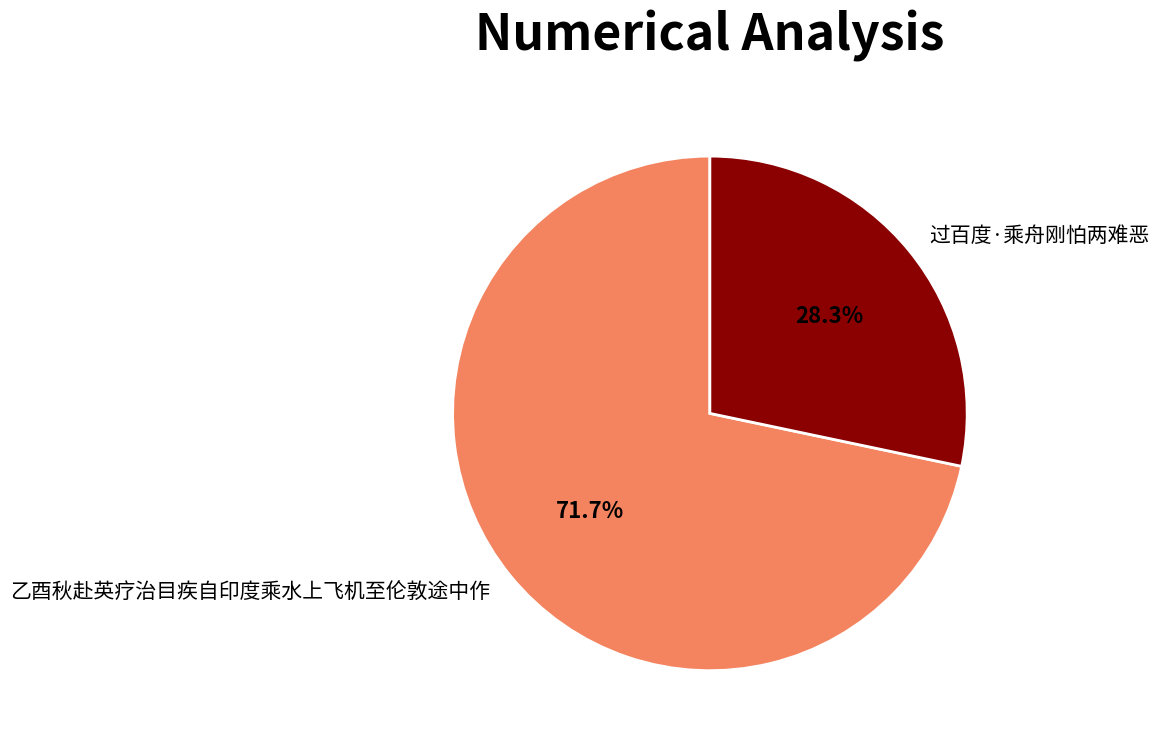

To the nearest percent, what is the difference between the largest and smallest slice percentages?

43%